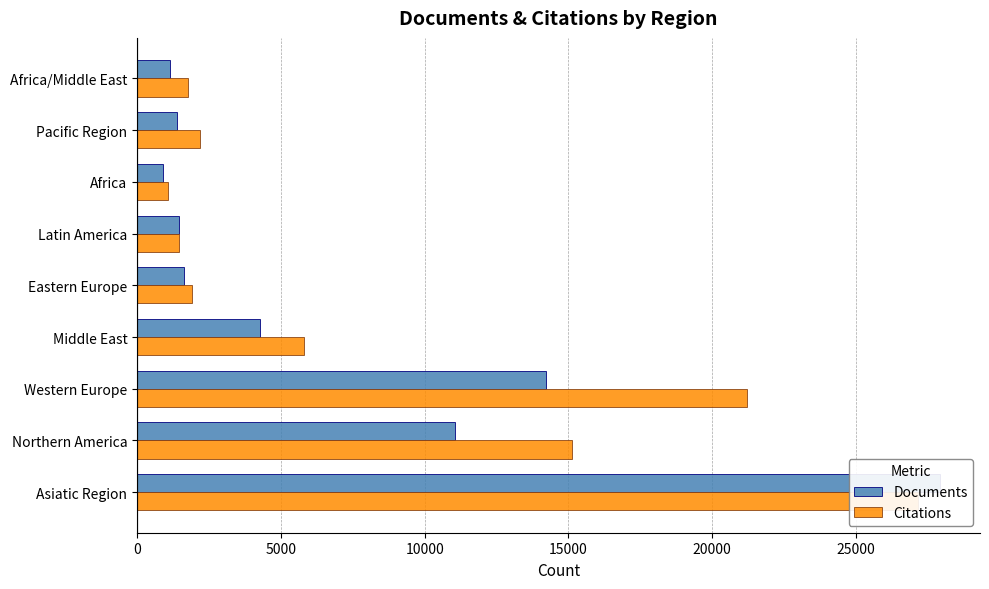

The Documents series shows 2942 at Western Europe. True or false?

False